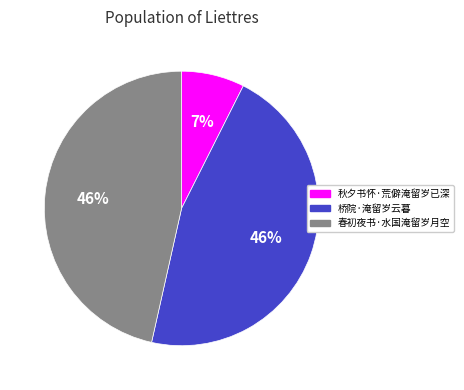

How many slices are in this pie chart?

3